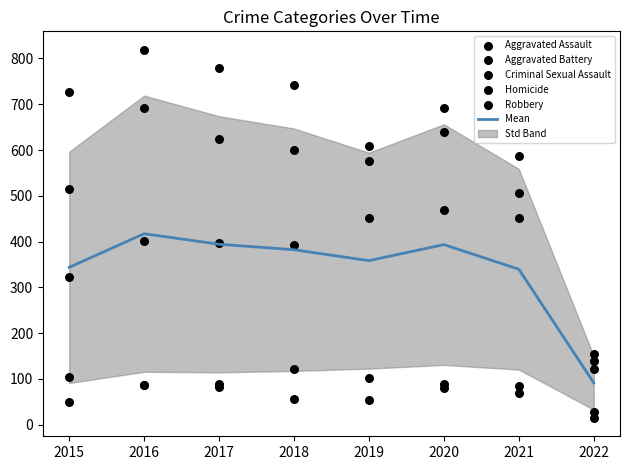

At how many categories does at least one series exceed 499?

7